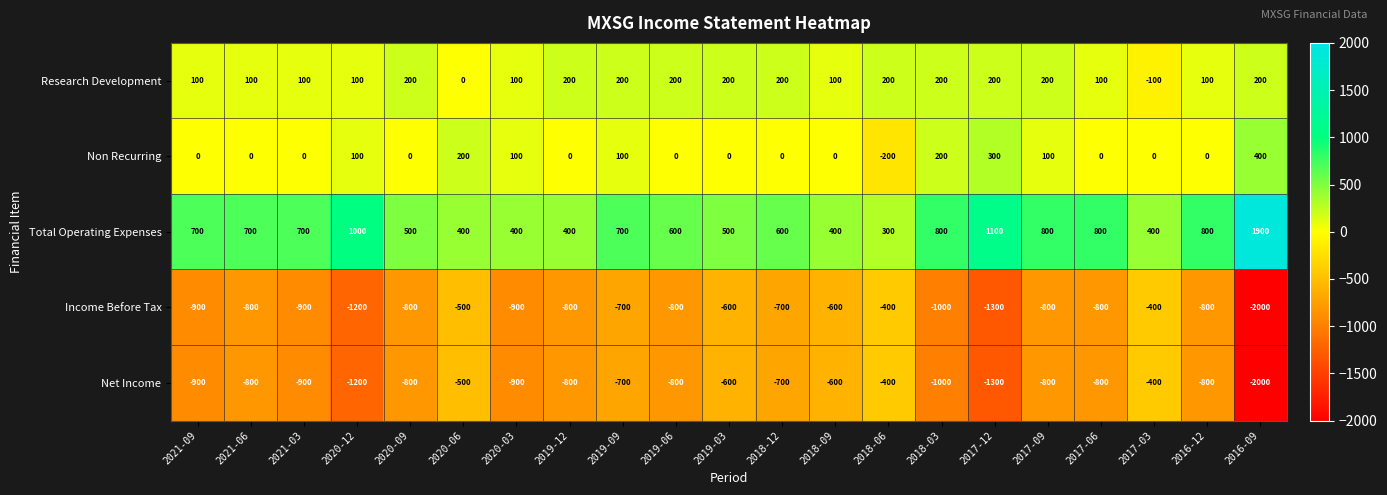

What is the greatest value displayed?

1900